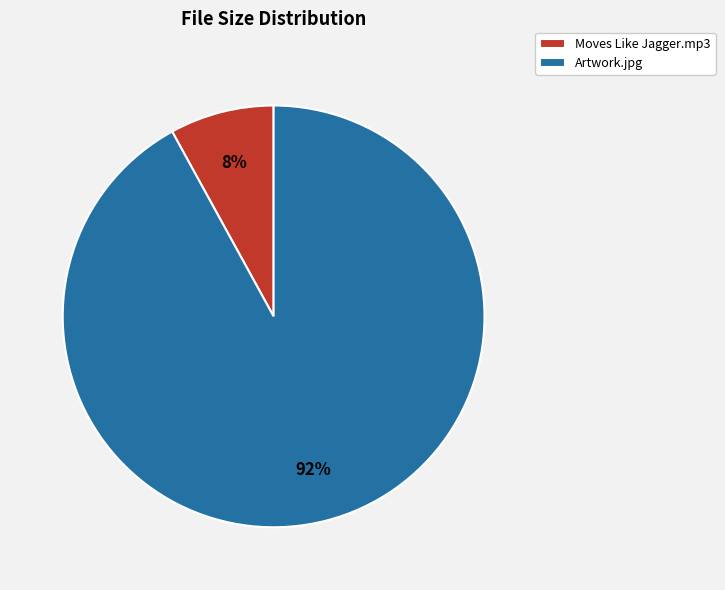

To the nearest percent, what is the combined percentage of Moves Like Jagger.mp3 and Artwork.jpg?

100%